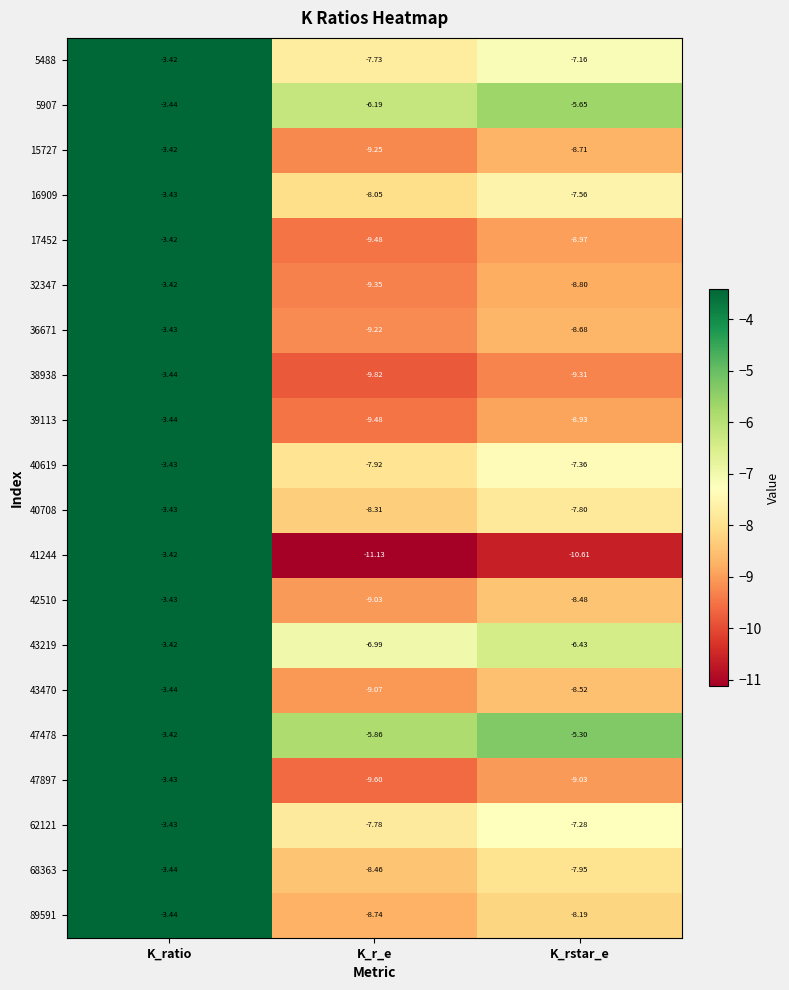

Which series has the largest total across all categories?

47478